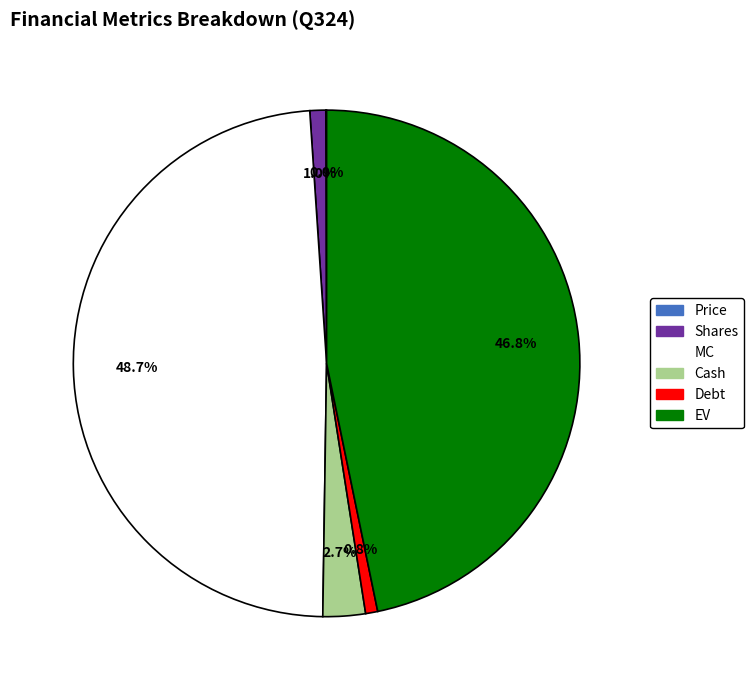

The Cash slice represents 3% of the pie. True or false?

True